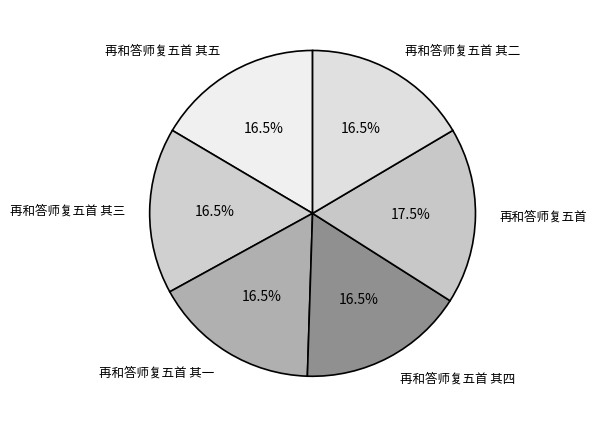

Is there any slice that represents more than half of the pie?

No